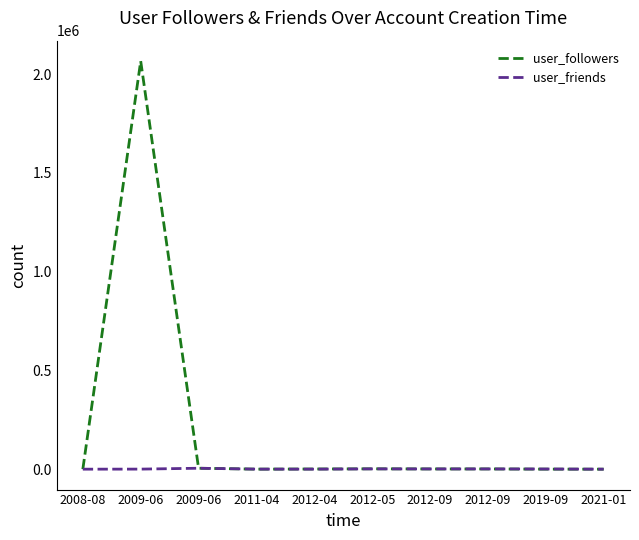

Reading left to right, transcribe all the data shown in this chart.

user_followers: 2008-08=24	2009-06=2066134	2009-06=4732	2011-04=169	2012-04=924	2012-05=1841	2012-09=1199	2012-09=1199	2019-09=235	2021-01=42
user_friends: 2008-08=45	2009-06=373	2009-06=4759	2011-04=360	2012-04=233	2012-05=1527	2012-09=1261	2012-09=1261	2019-09=900	2021-01=50